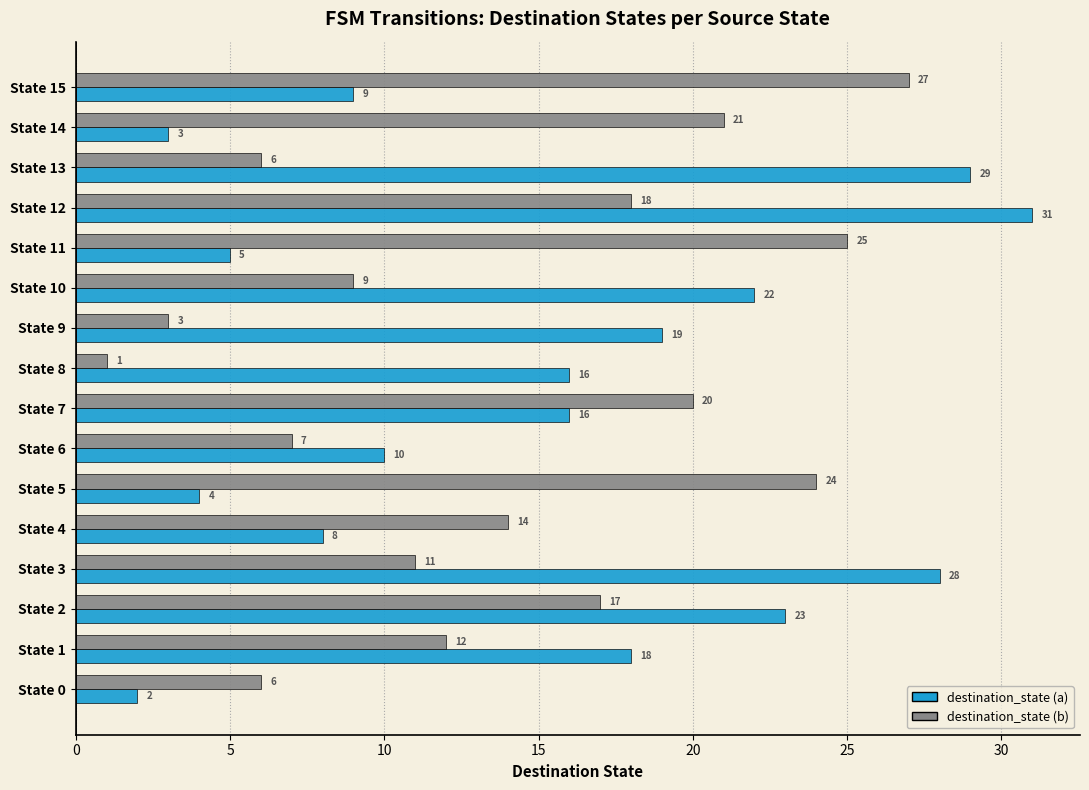

List the series in order of their peak value, lowest first.

destination_state (b), destination_state (a)